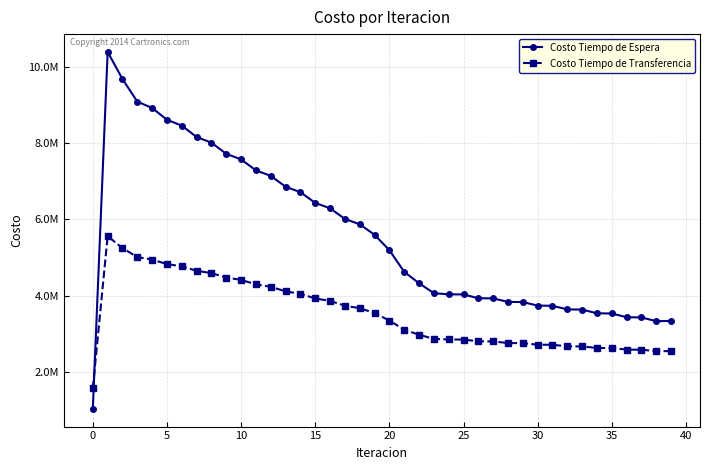

What are all the series names shown in the legend?

Costo Tiempo de Espera, Costo Tiempo de Transferencia